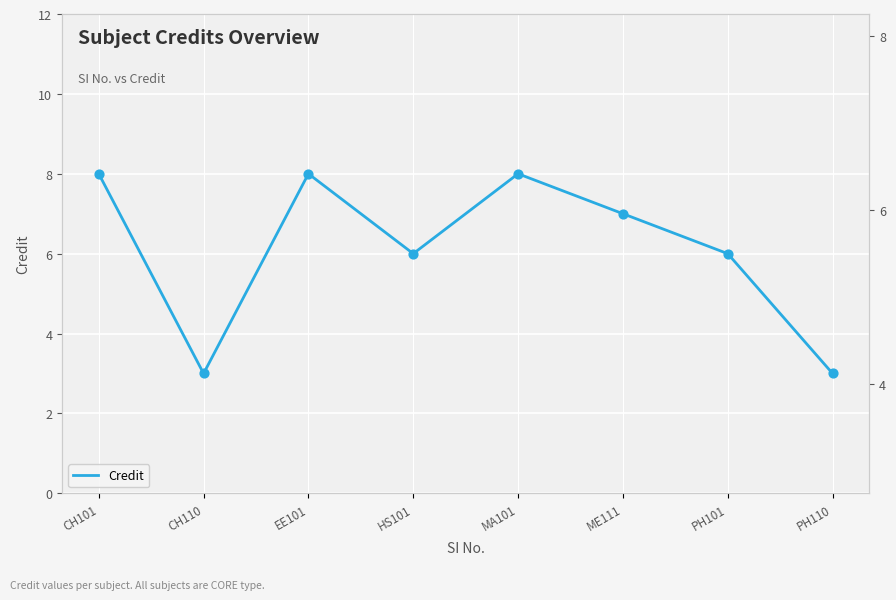

Between PH101 and EE101, which is larger?

EE101